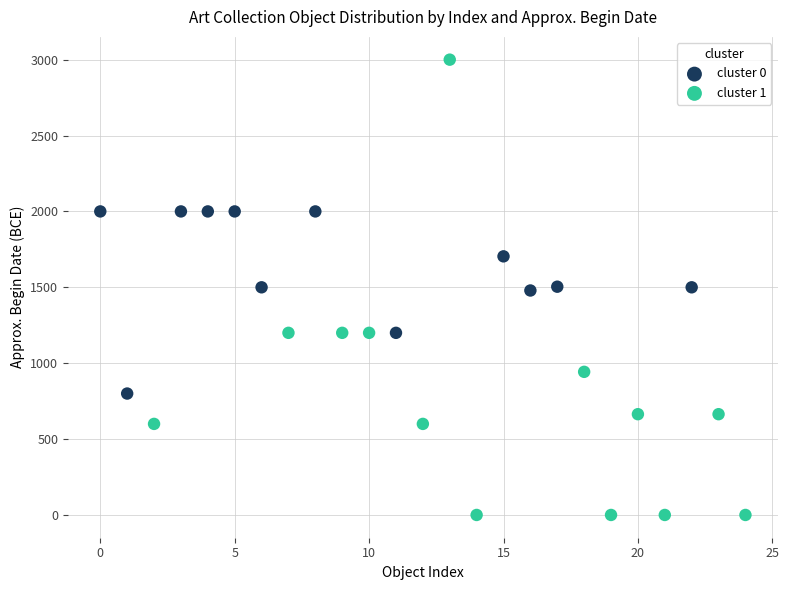

Which series contains the lowest Y value?

cluster 1